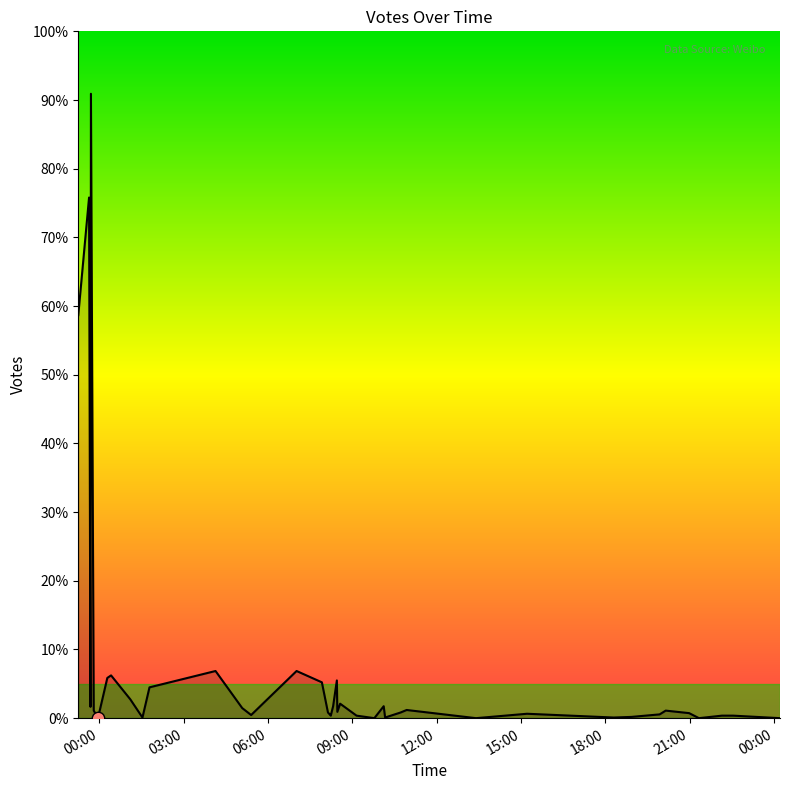

Is this an area chart (filled region under the line)?

Yes